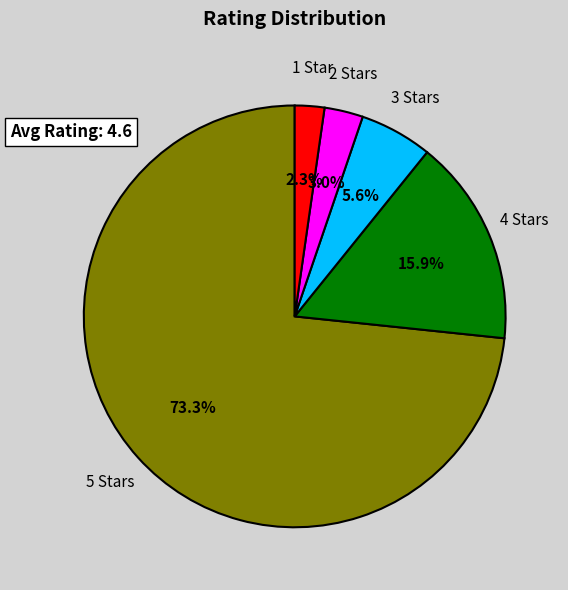

Is there a majority slice in this chart?

Yes